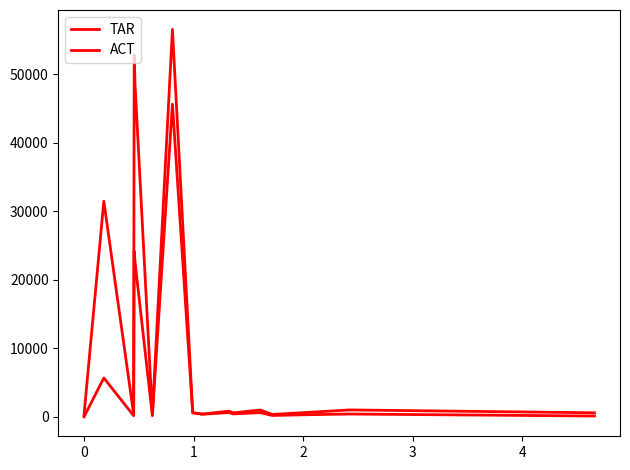

What is the maximum value shown in the chart?

56528.5